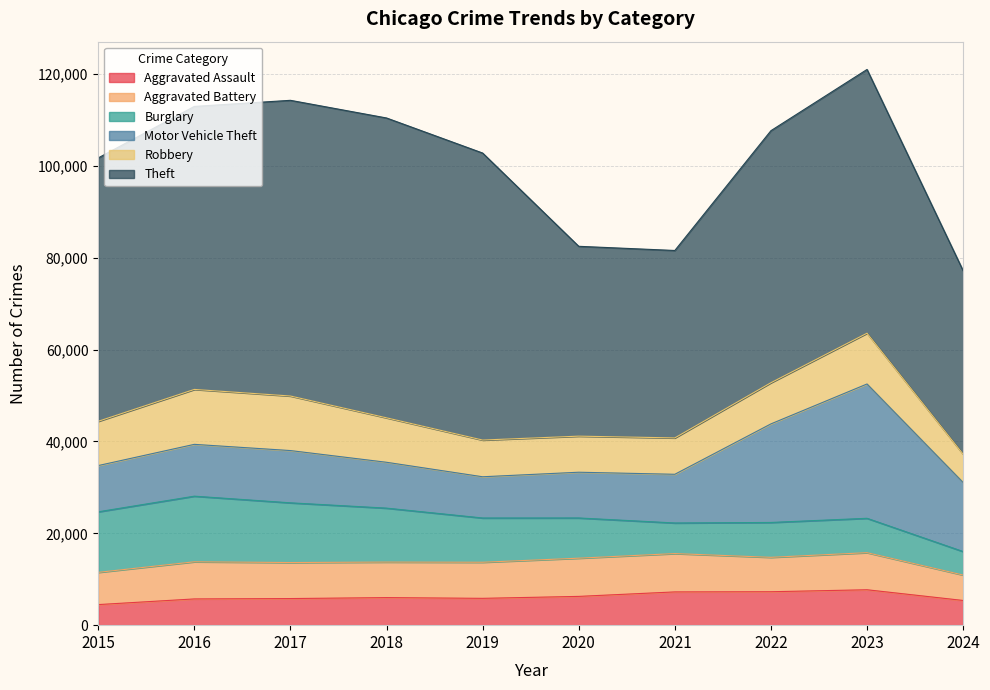

Does the chart have visible grid lines?

Yes